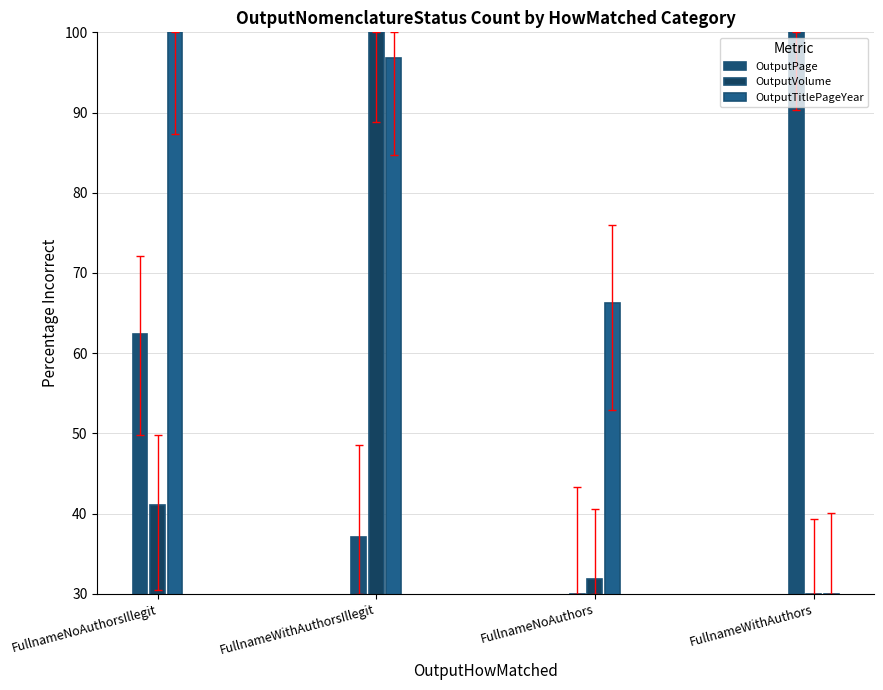

Which series has the widest spread of values?

OutputPage